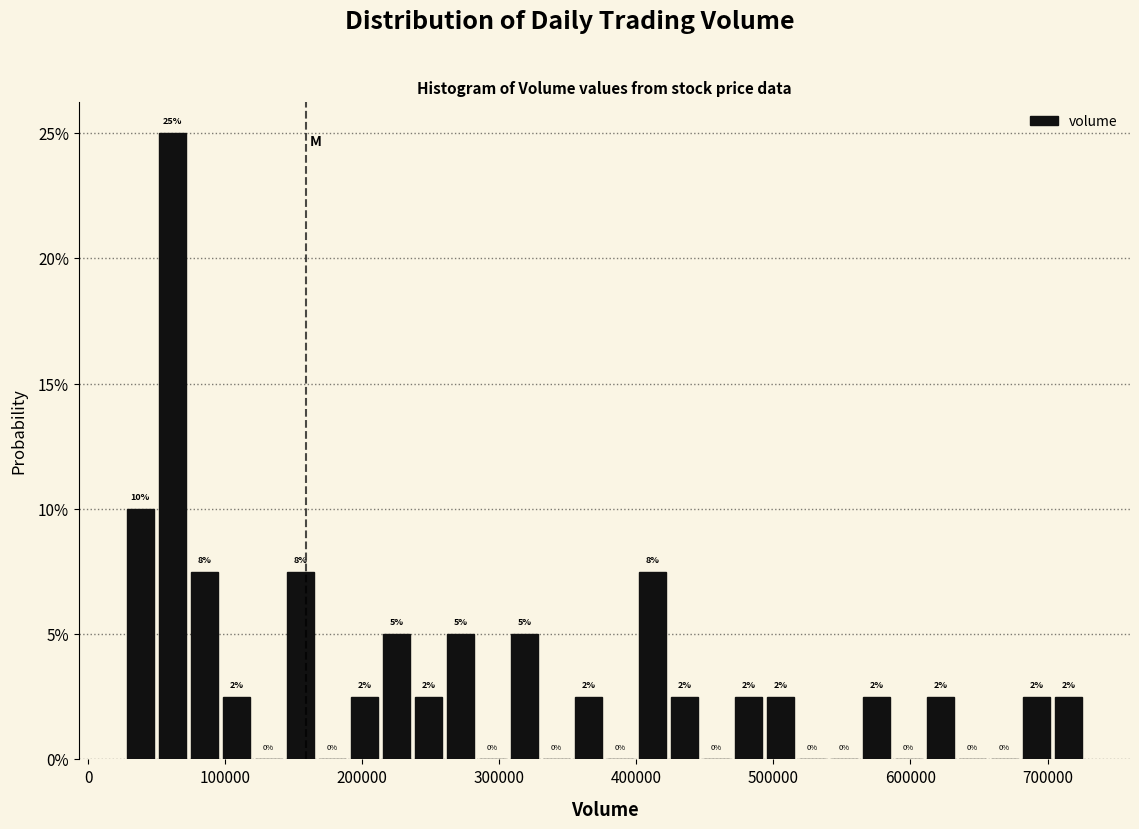

Around what value on the x-axis is the tallest bar? Give the approximate position of its centre, as read against the axis.

60000